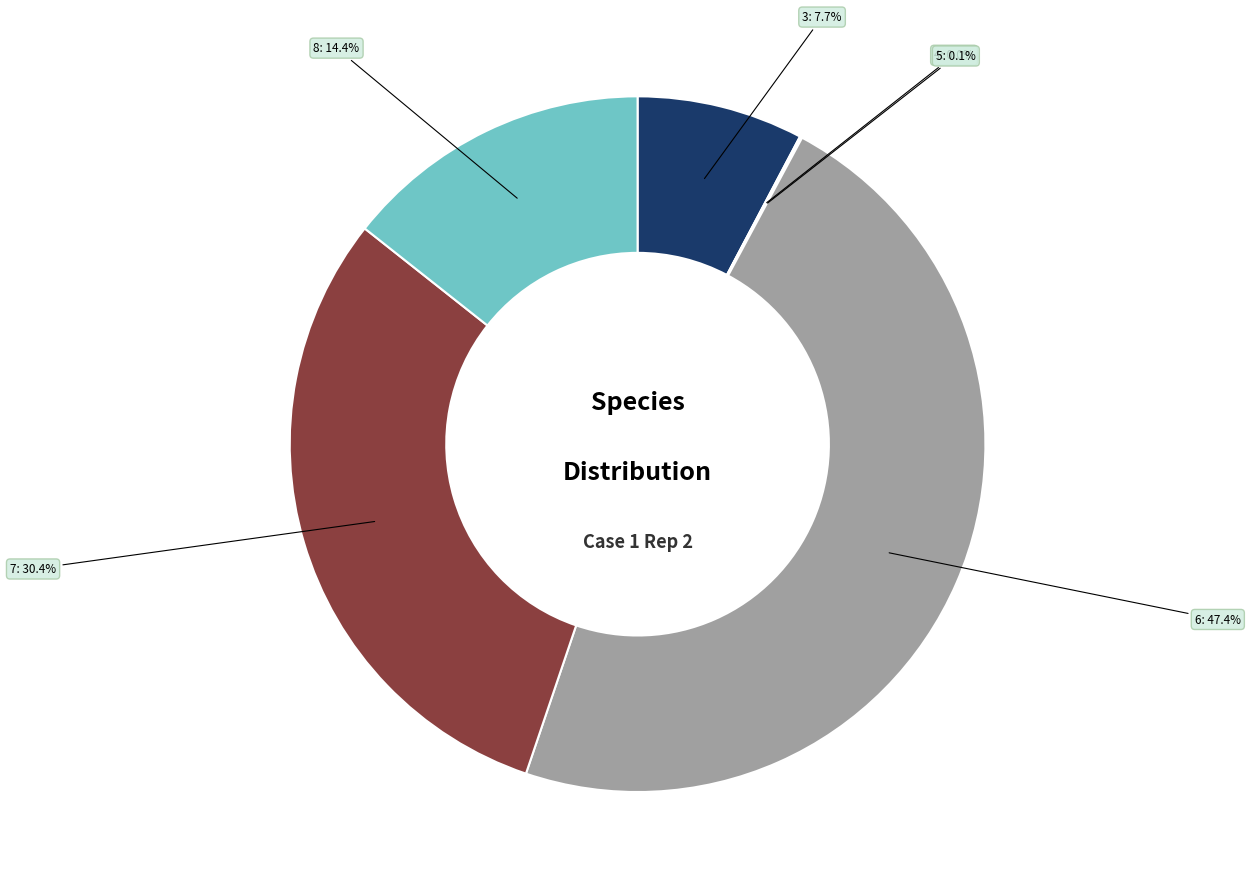

Is there any slice that represents more than half of the pie?

No